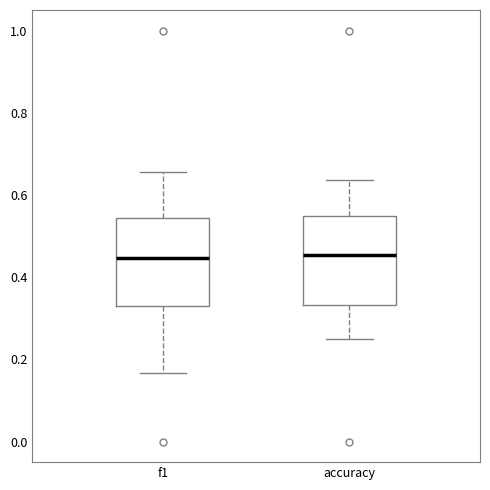

Reading left to right, read every box against the y-axis: the position of its median line, the range the box covers, and the ends of its whiskers. The values are not printed on the chart, so give them approximately, as read against the axis.

f1: median 0.44, box 0.34 to 0.54, whiskers 0.16 to 0.66
accuracy: median 0.46, box 0.34 to 0.56, whiskers 0.26 to 0.64